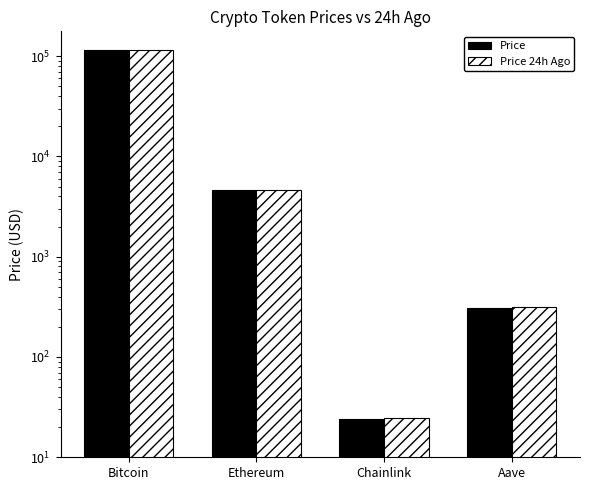

What is the difference between the maximum and minimum values in the Price 24h Ago series?

115590.2